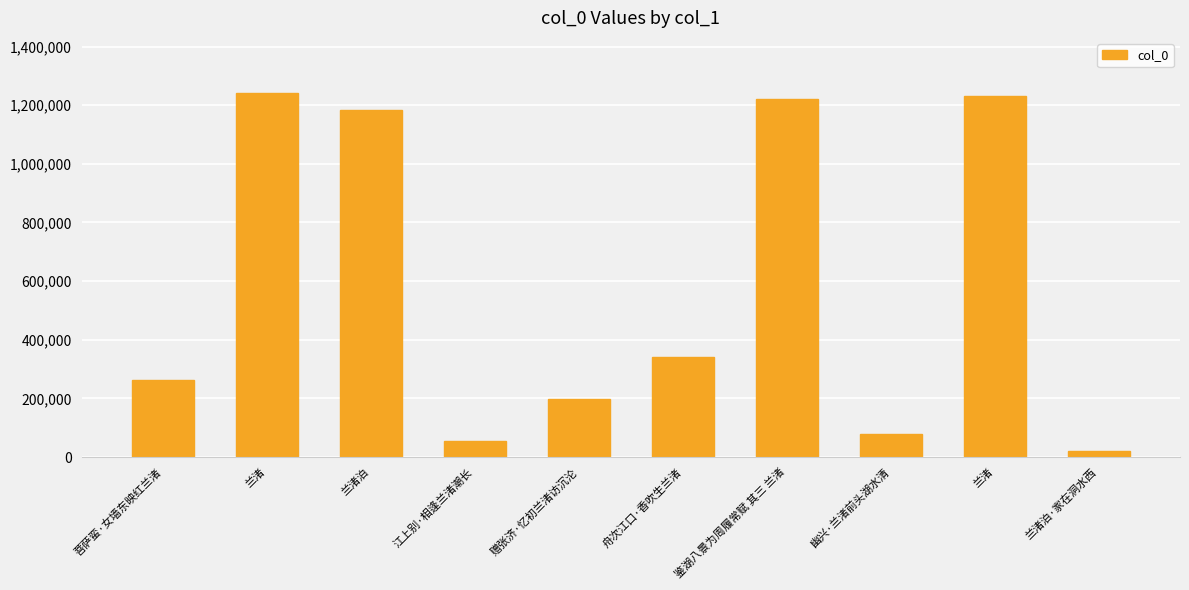

Reading right to left, extract all data points from this chart.

兰渚泊·家在洞水西=21139	兰渚=1232822	幽兴·兰渚前头湖水清=79027	鉴湖八景为周履常赋 其三 兰渚=1221391	舟次江口·香吹生兰渚=342567	赠张济·忆初兰渚访沉沦=199023	江上别·相逢兰渚潮长=55714	兰渚泊=1182526	兰渚=1243077	菩萨蛮·女墙东映红兰渚=261842